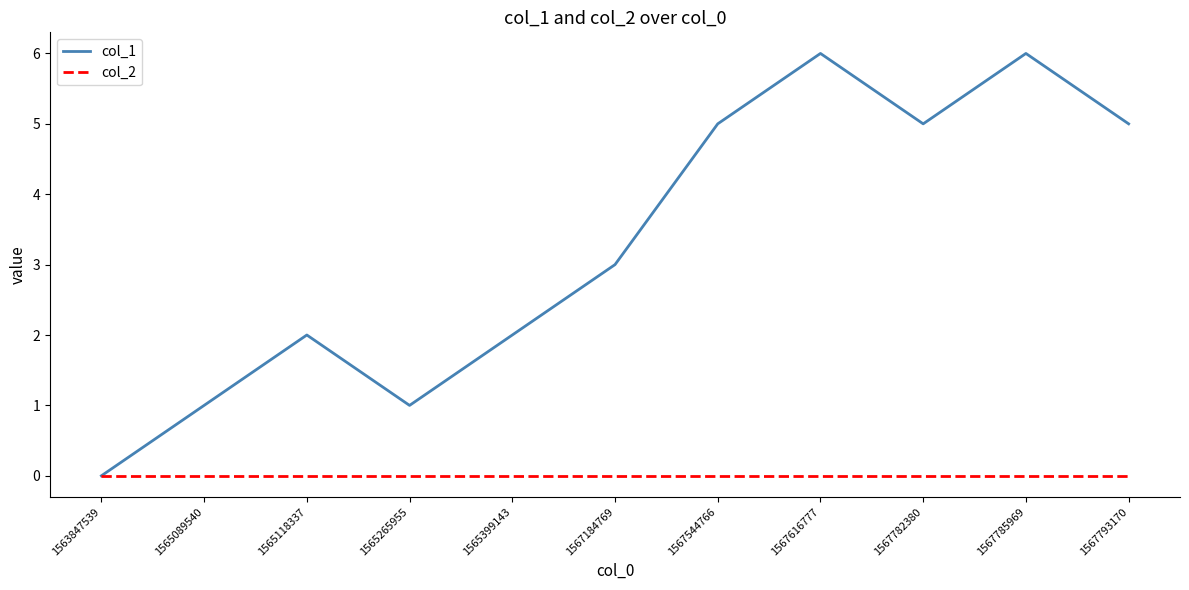

Is it true that col_1 equals 3 at 1567782380?

False